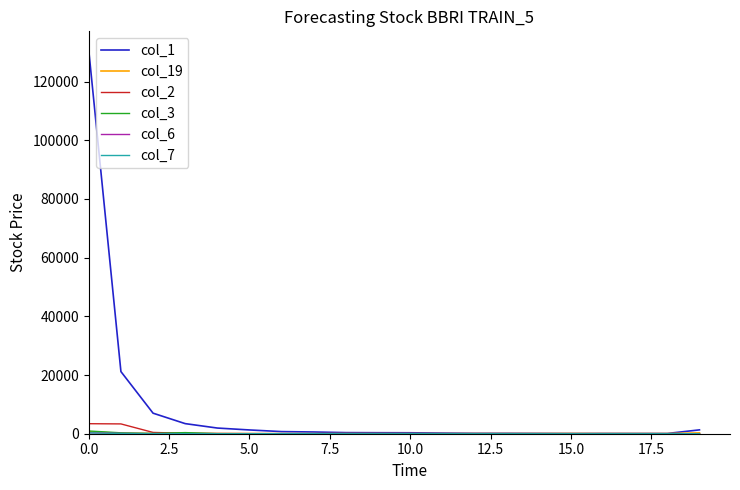

Which series has the widest spread of values?

col_1